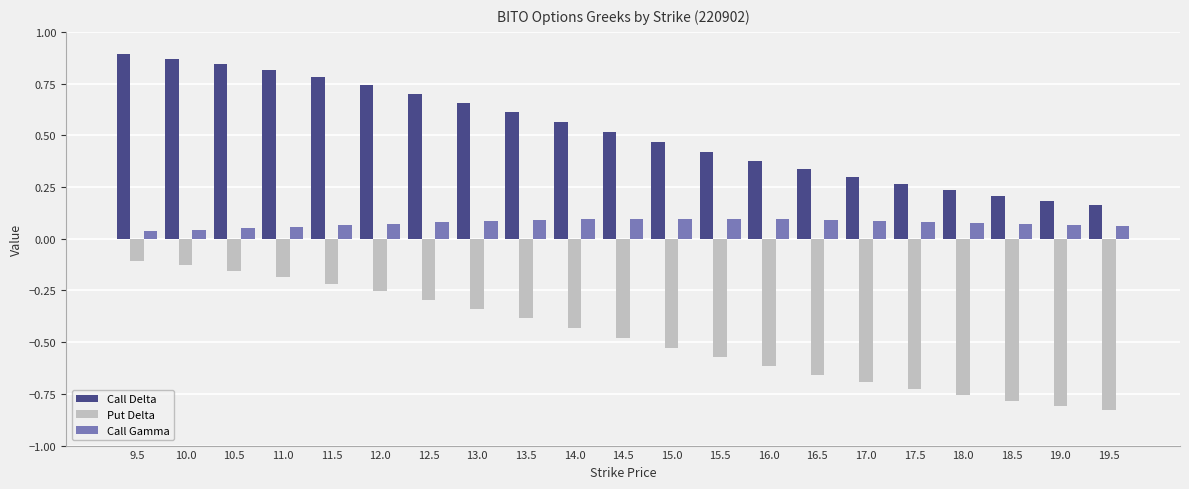

At how many categories does at least one series exceed 0?

21